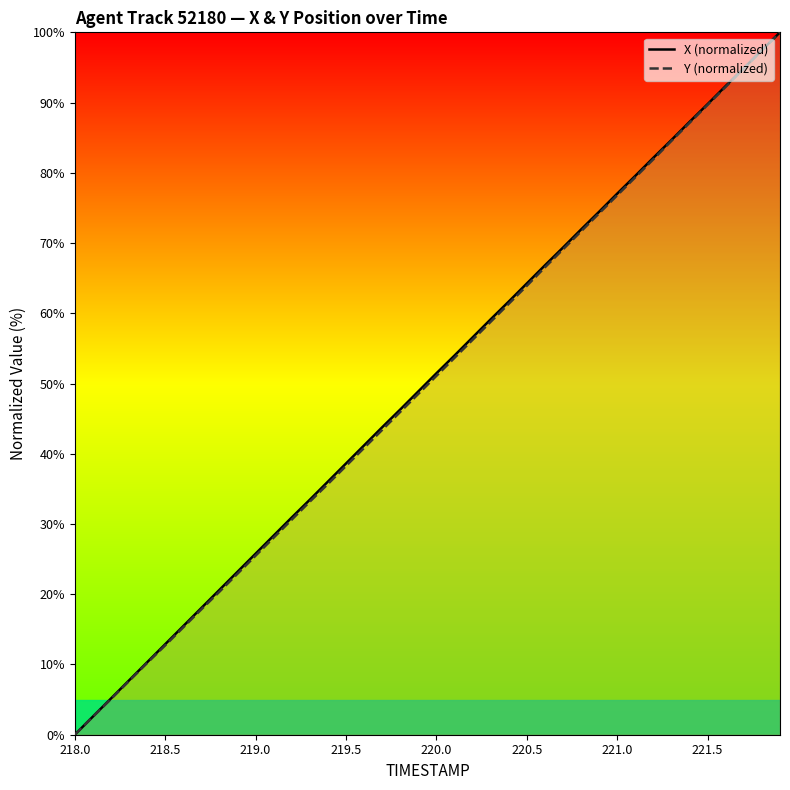

The X (normalized) series shows 38.6 at 219.5. True or false?

True